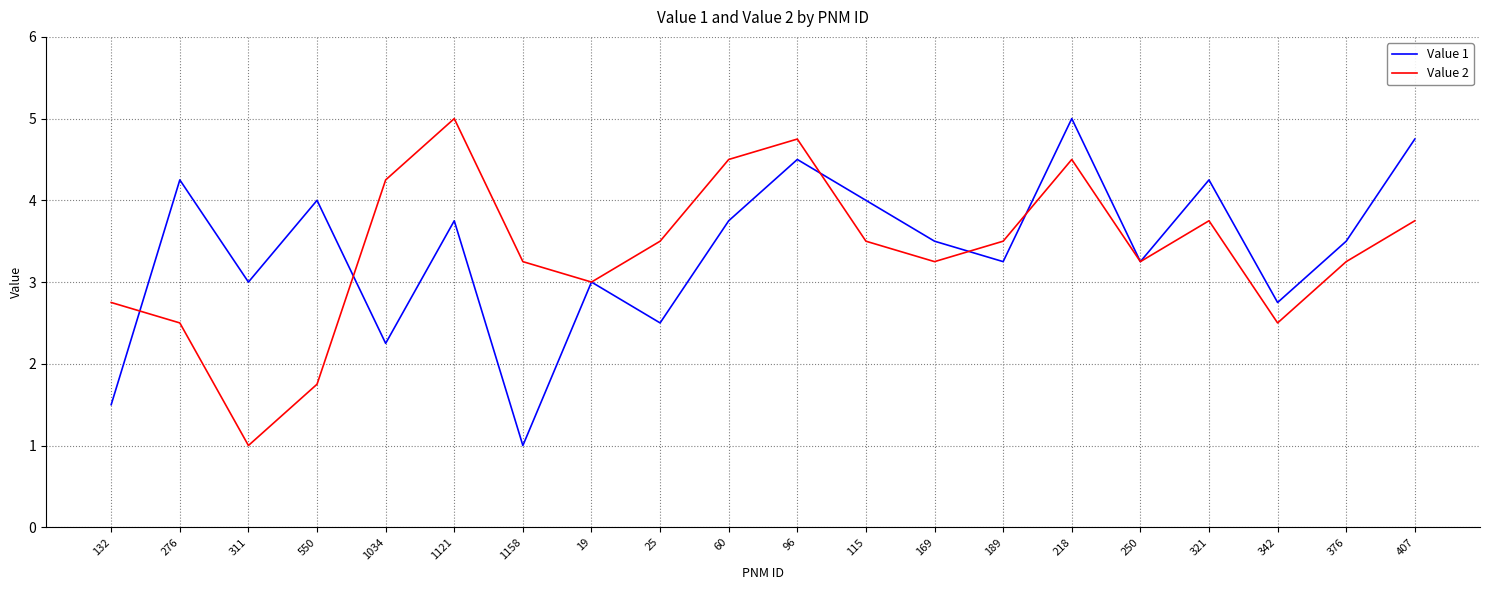

What position from the right is 96?

10